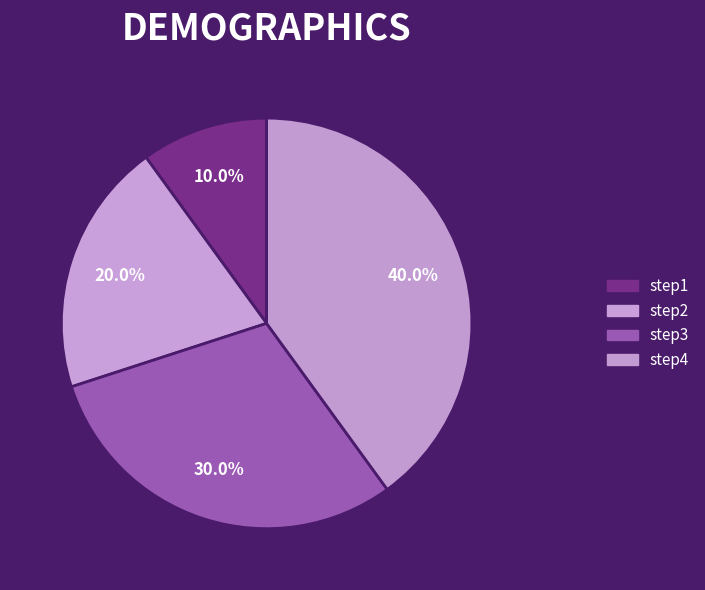

Is there any slice that represents more than half of the pie?

No